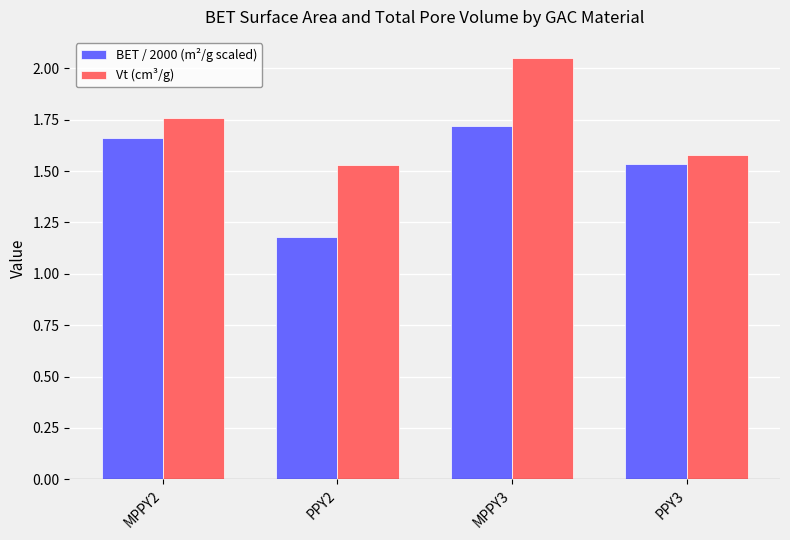

How many categories are shown in the chart?

4